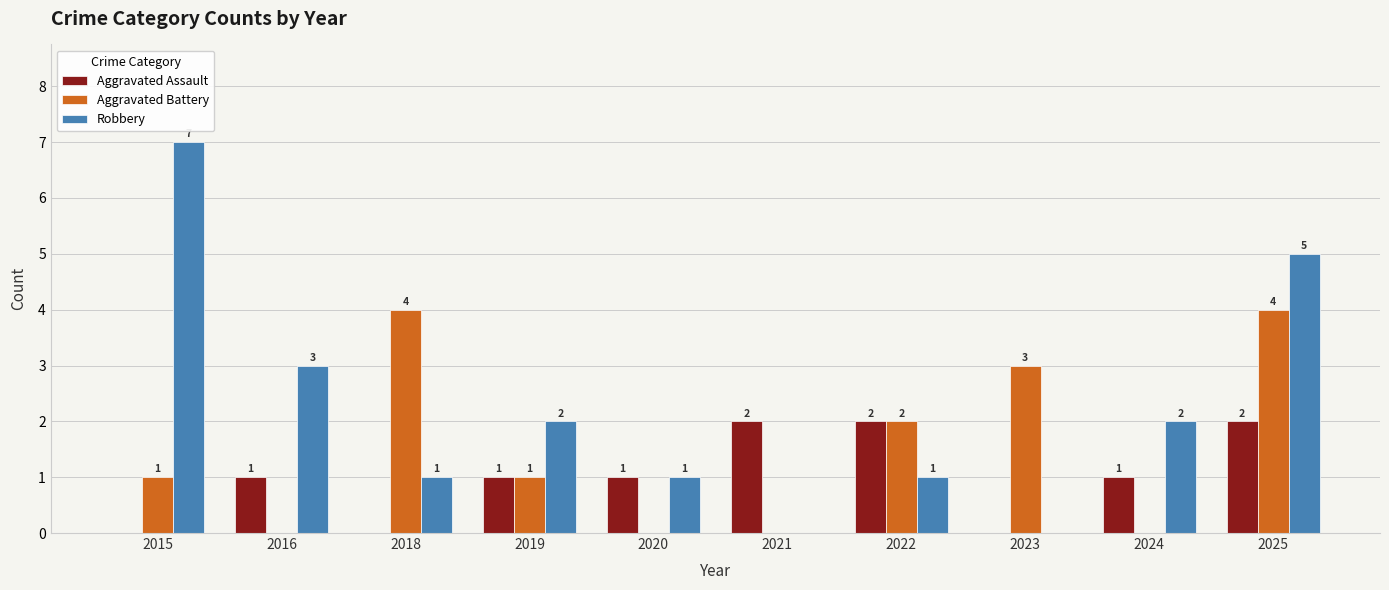

How many groups of bars are there?

10